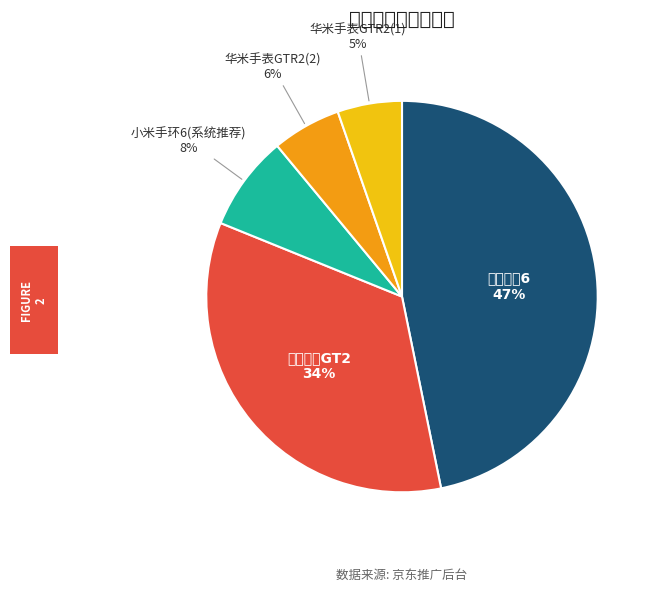

To the nearest percent, what is the average slice percentage?

20%